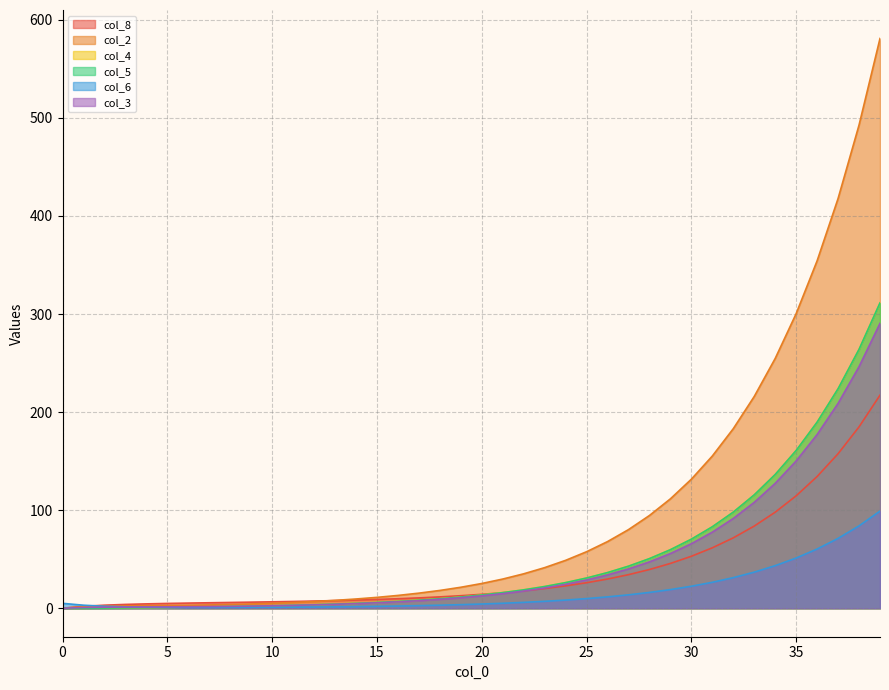

What is the difference between the maximum and minimum values in the col_5 series?

311.3